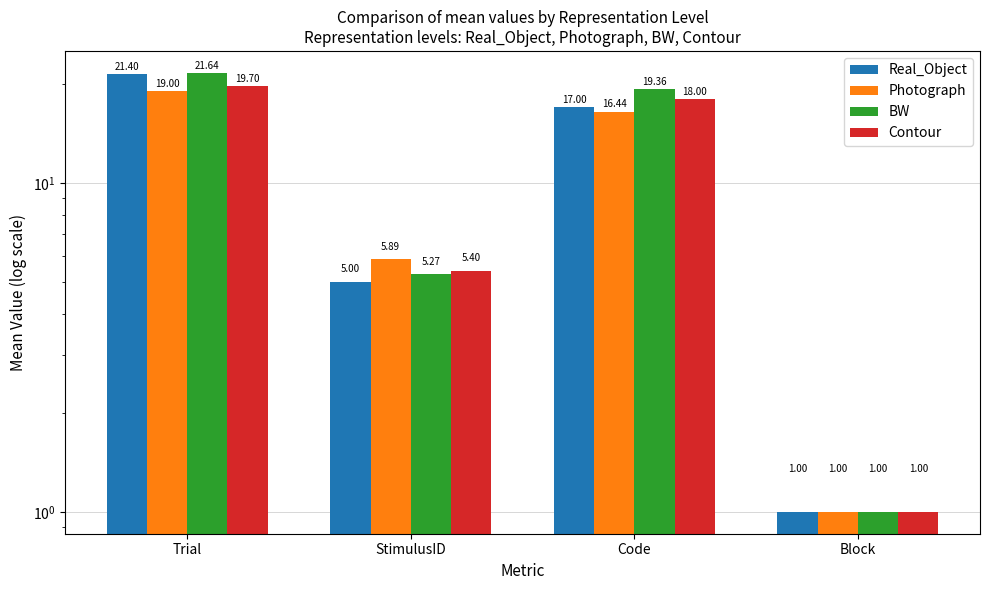

Reading left to right, what are all the values shown in this chart?

Real_Object: Trial=21.4	StimulusID=5.0	Code=17.0	Block=1.0
Photograph: Trial=19.0	StimulusID=5.9	Code=16.4	Block=1.0
BW: Trial=21.6	StimulusID=5.3	Code=19.4	Block=1.0
Contour: Trial=19.7	StimulusID=5.4	Code=18.0	Block=1.0